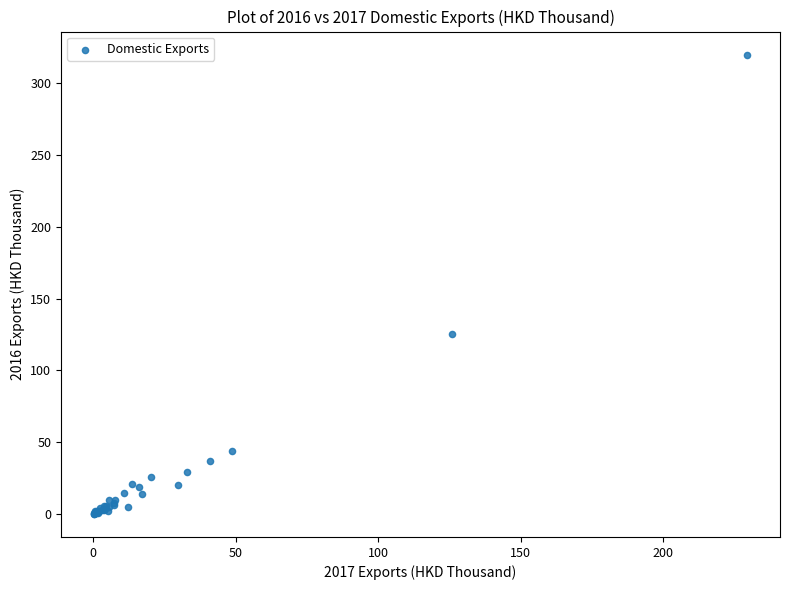

What Y value in the scatter plot is closest to 160?

125.7